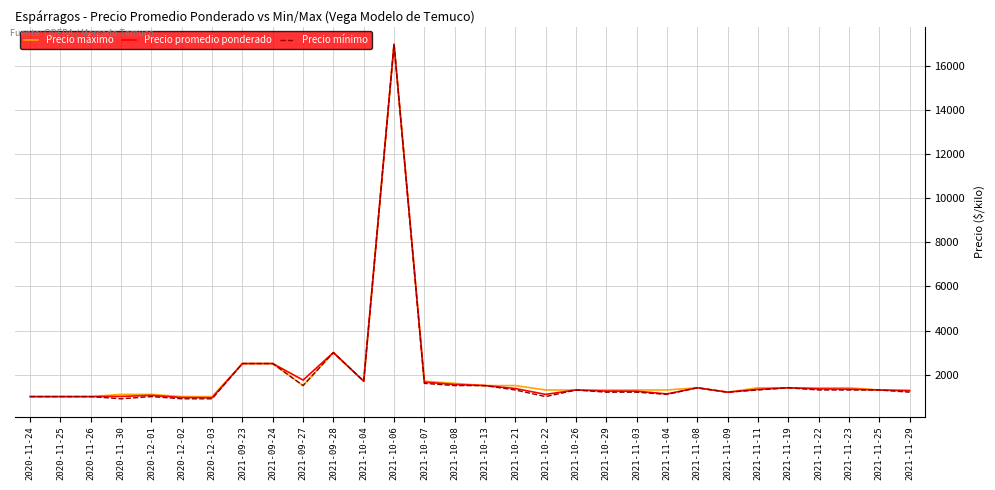

Which series has the largest range (max minus min)?

Precio mínimo